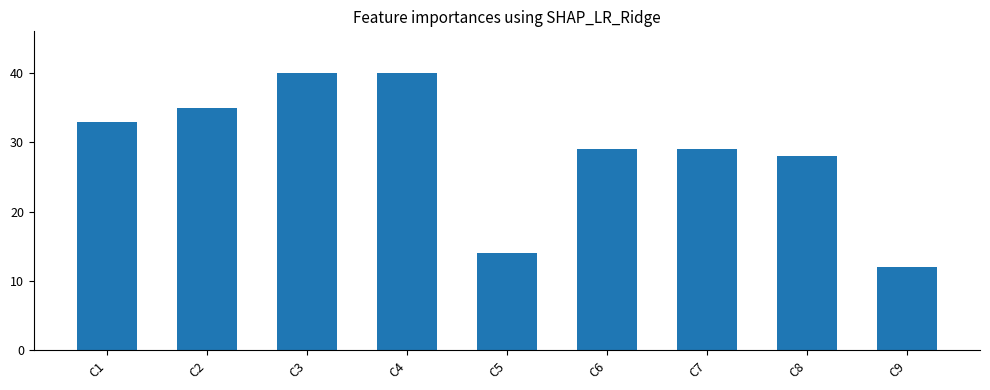

Which label corresponds to the smallest value in the chart?

C9